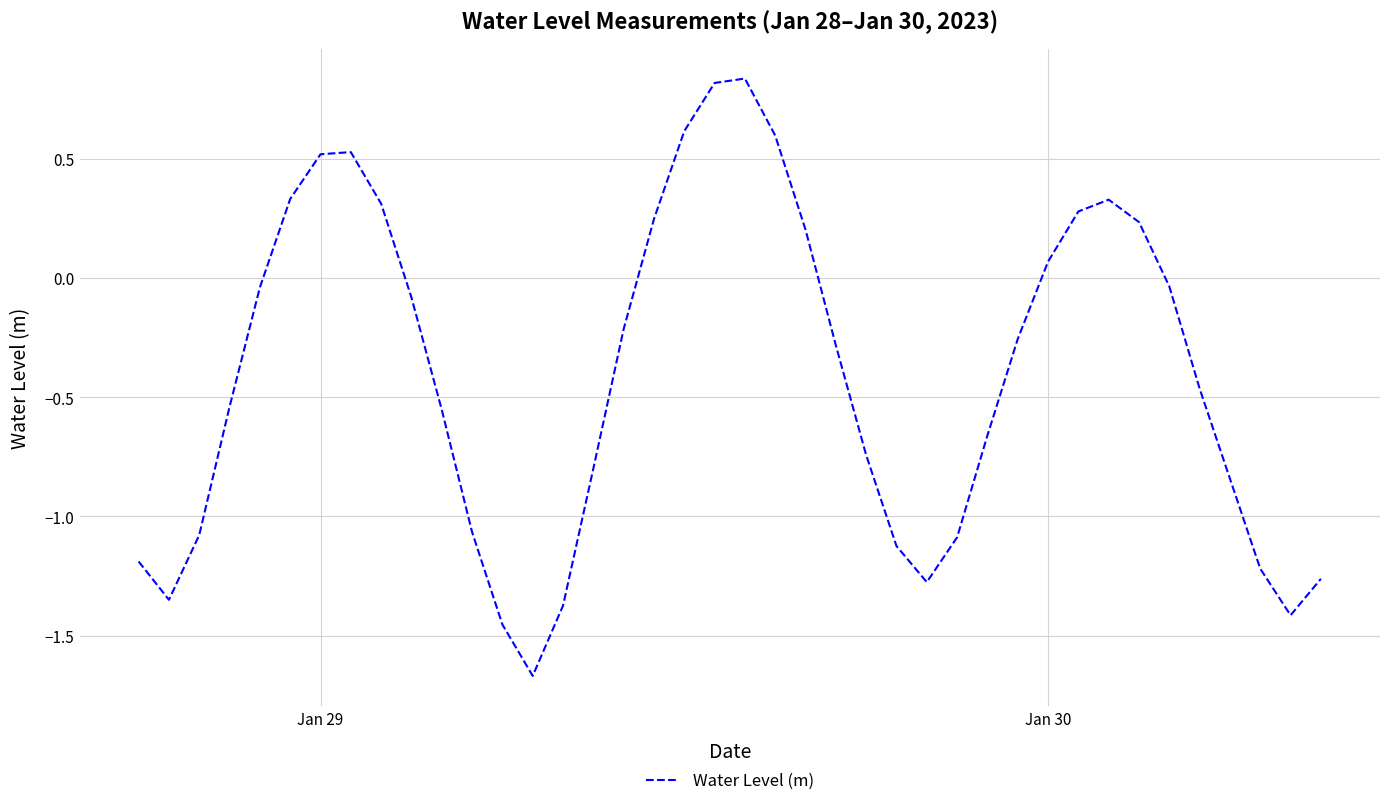

What is the difference between the maximum and minimum values?

2.5